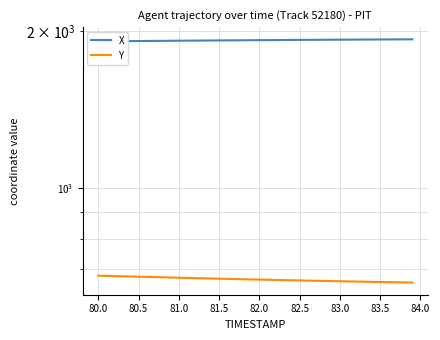

Between 81.0 and 82.5, which series saw the biggest shift?

Y